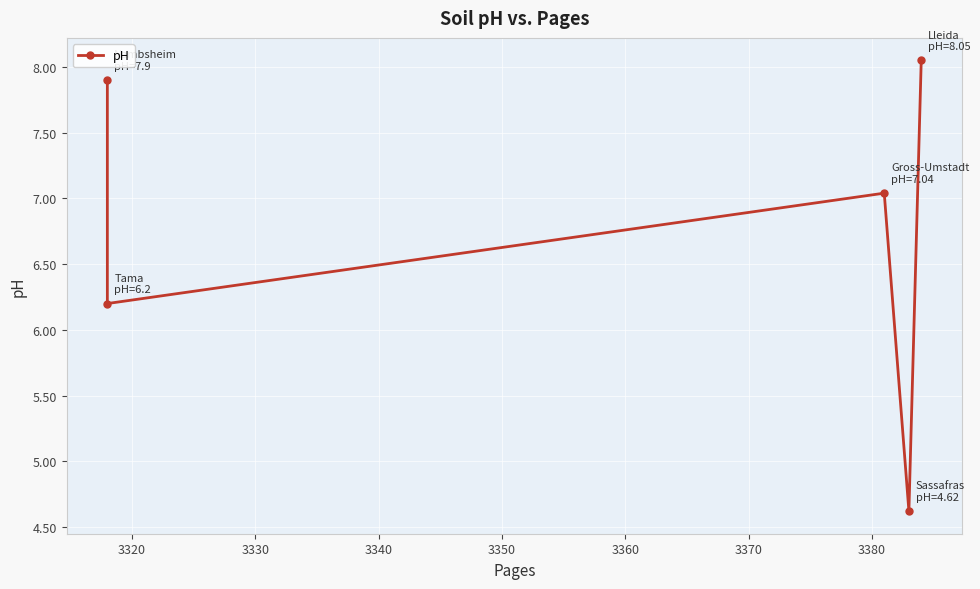

How many points are lower than both their immediate neighbors (excluding endpoints)?

2